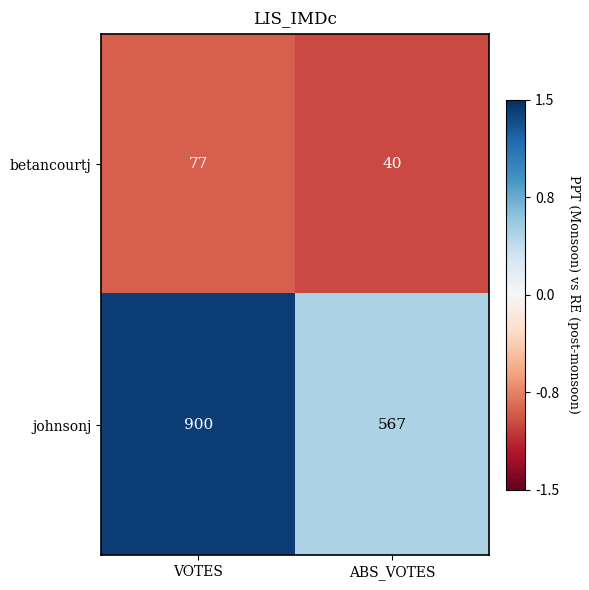

Reading left to right, transcribe all the data shown in this chart.

betancourtj: VOTES=77	ABS_VOTES=40
johnsonj: VOTES=900	ABS_VOTES=567